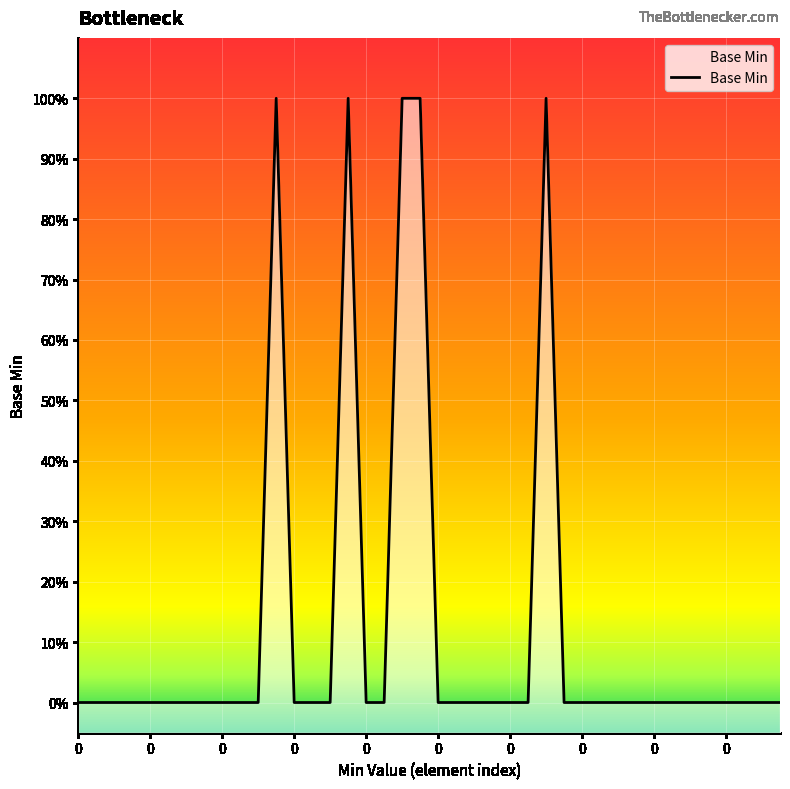

Is it true that the value at 0 is 0?

True